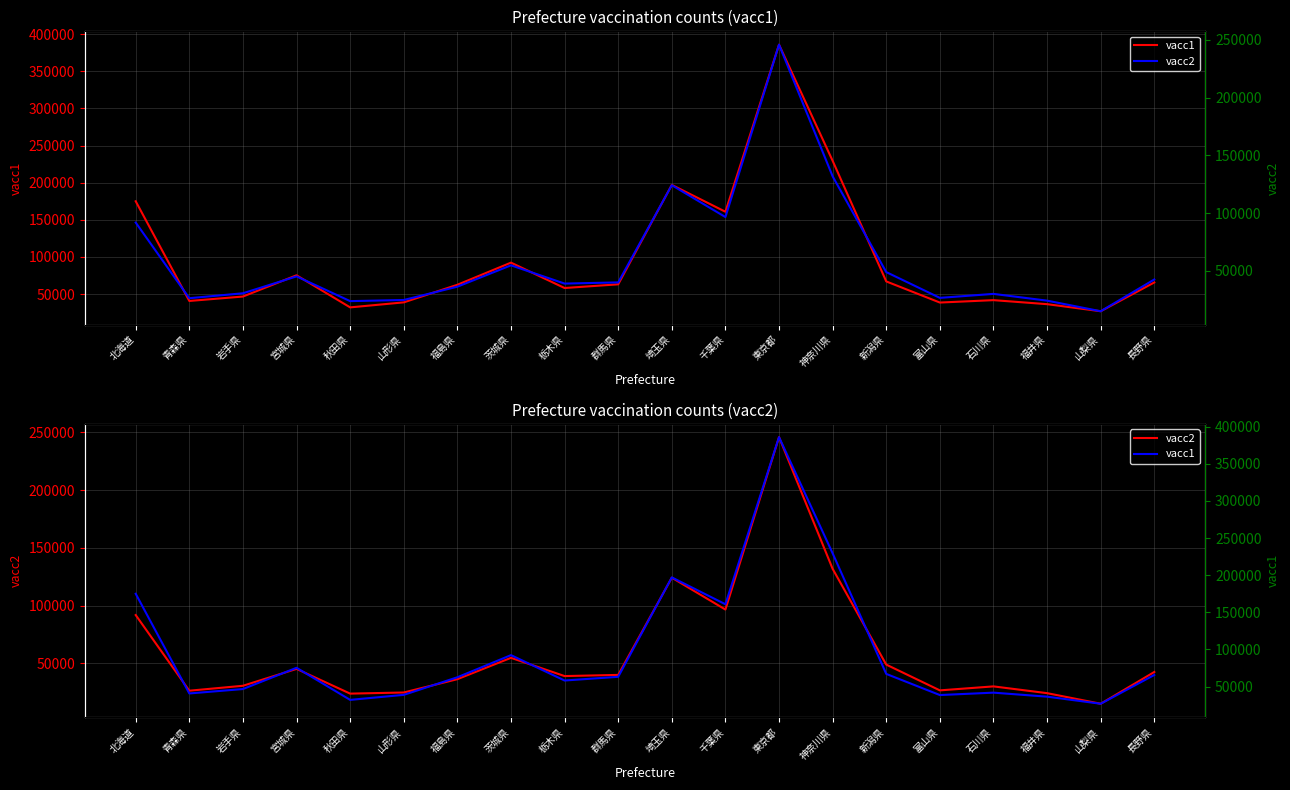

True or false: vacc2 and vacc1 intersect in this chart.

False